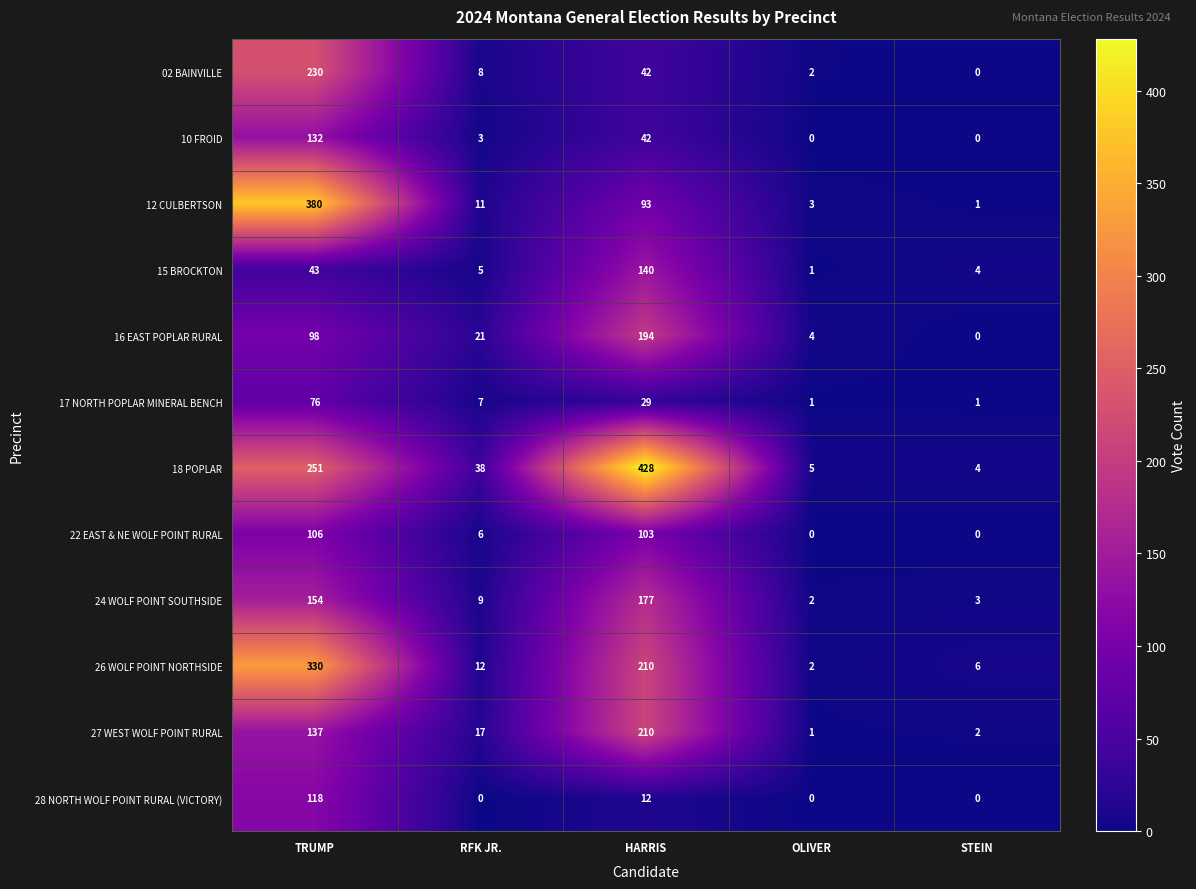

Which series has the widest spread of values?

18 POPLAR